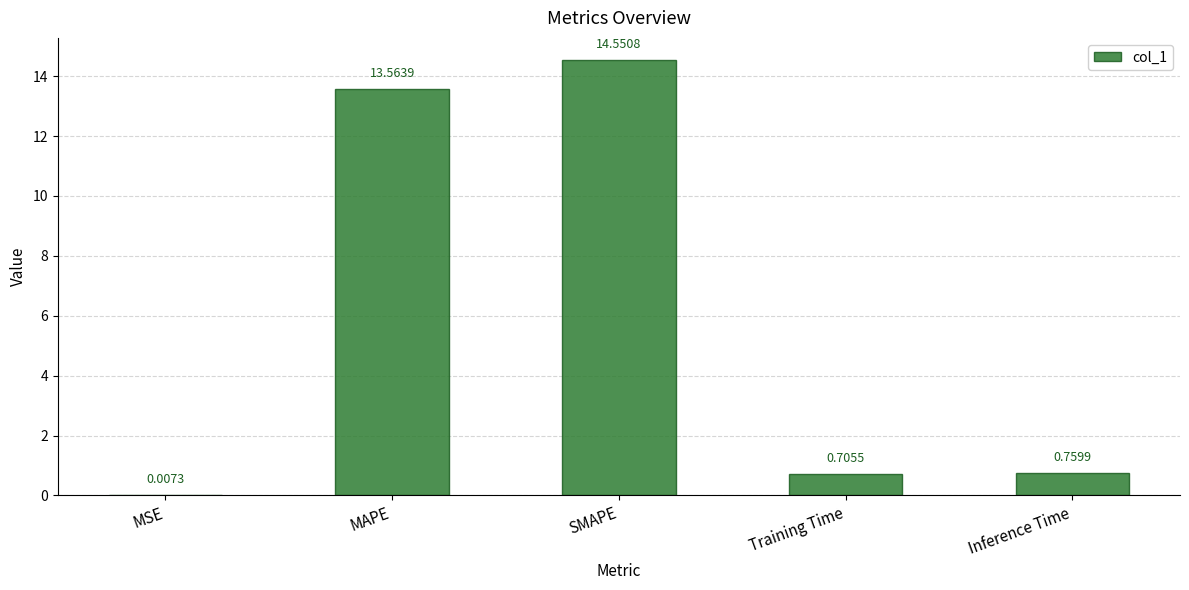

Where is the data nearest to the value 7?

Inference Time